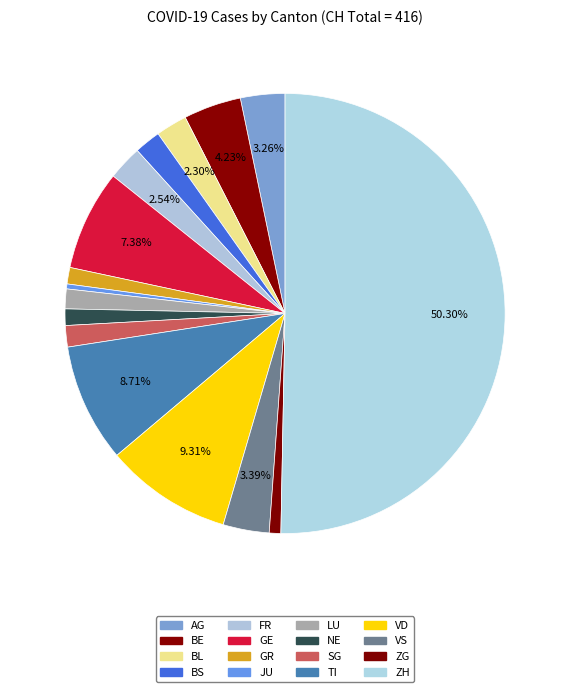

To the nearest percent, what is the average slice percentage?

6%